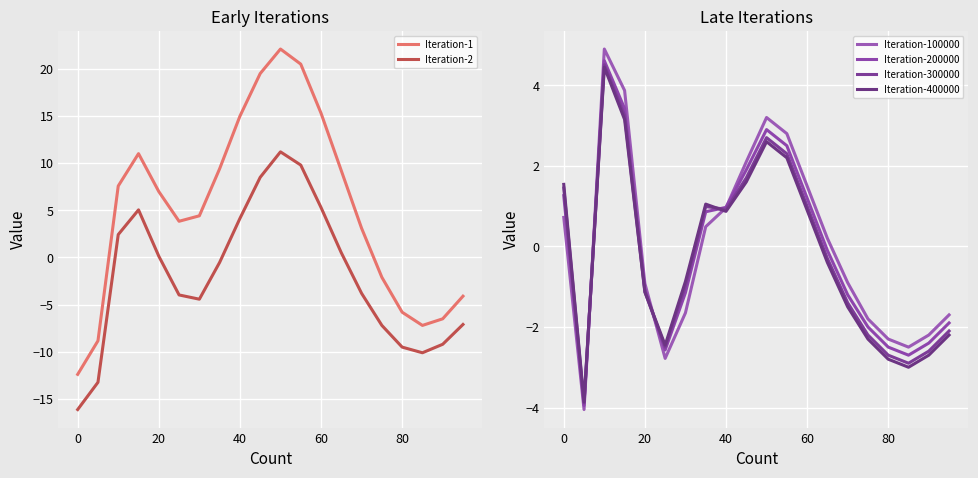

What is the highest value of the Iteration-300000 series?

4.5